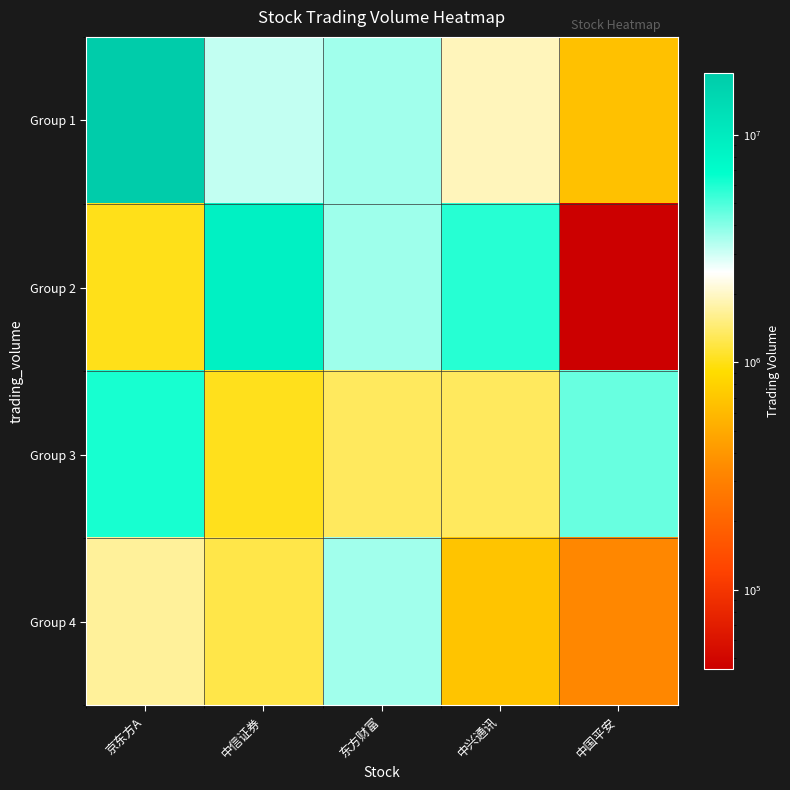

What is the difference between the highest and lowest values at 东方财富?

2298486